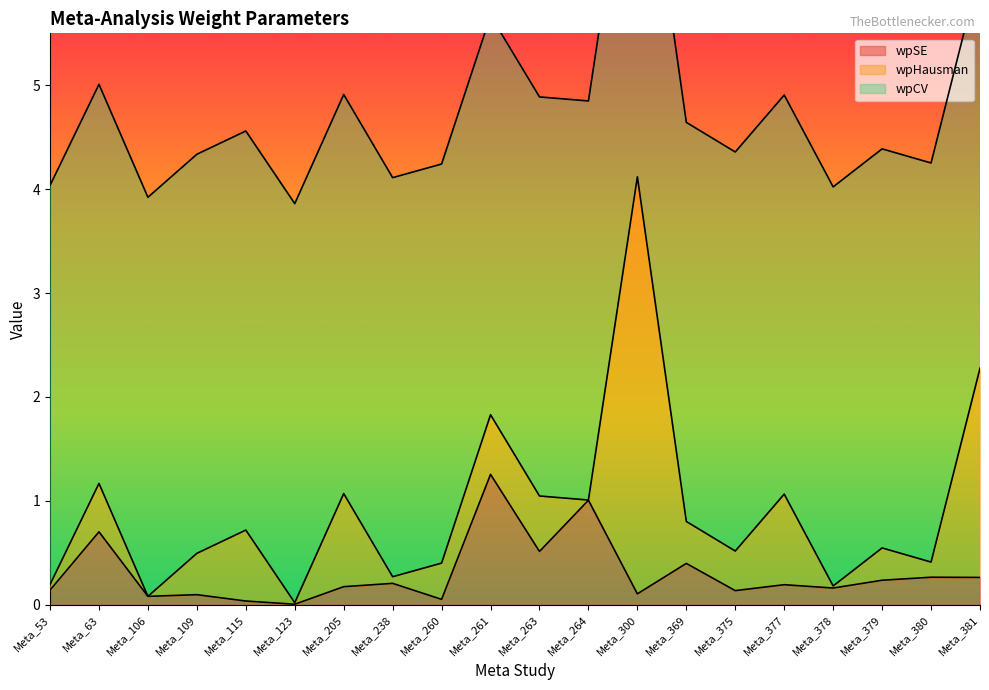

Which series has the widest spread of values?

wpHausman